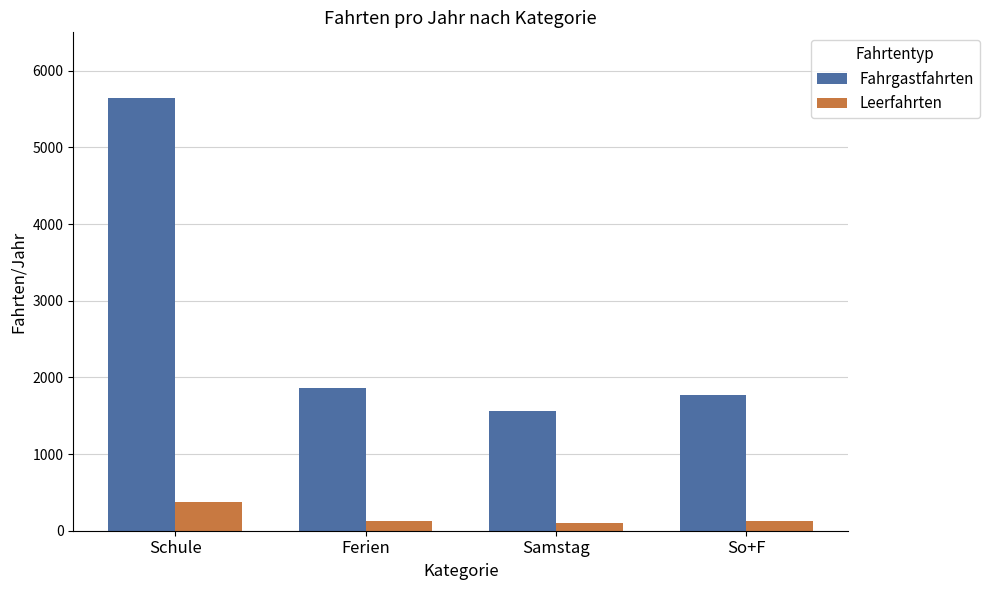

What is the minimum value for Fahrgastfahrten?

1560